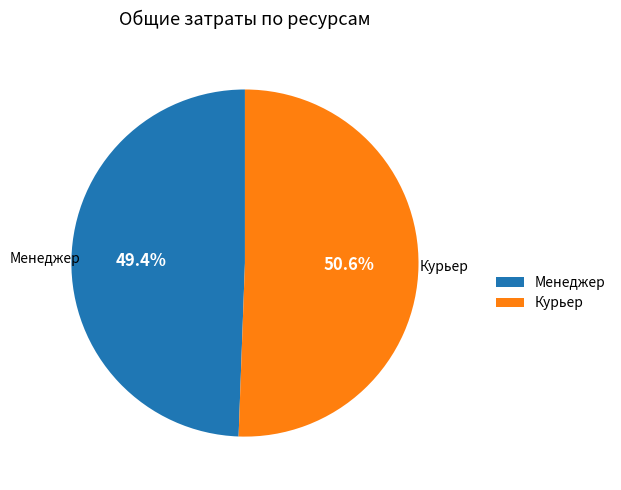

Is the sum of Менеджер and Курьер greater than half?

Yes